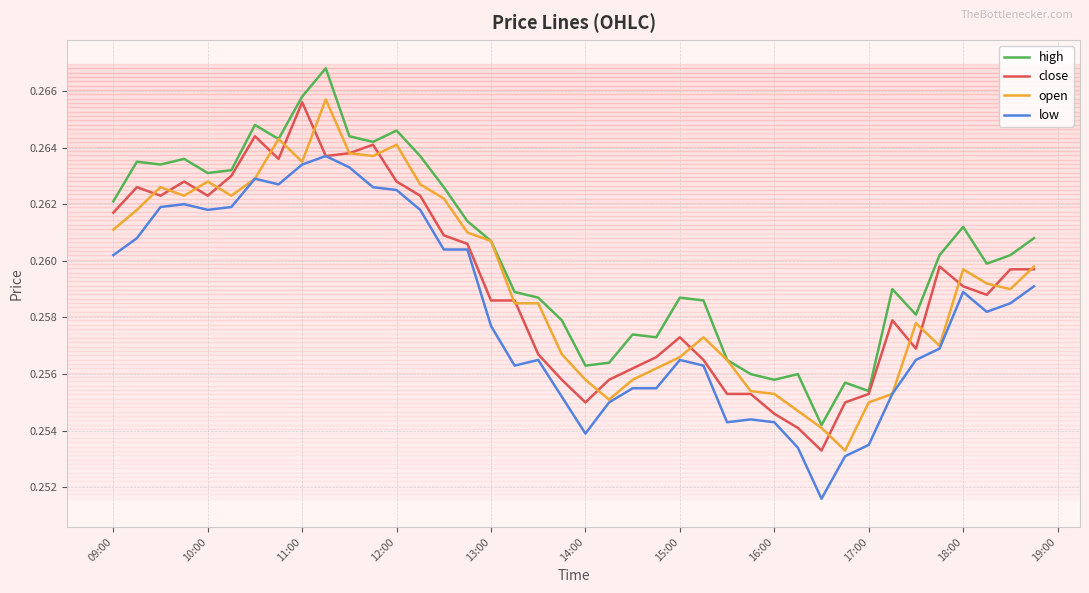

True or false: high and low intersect in this chart.

False